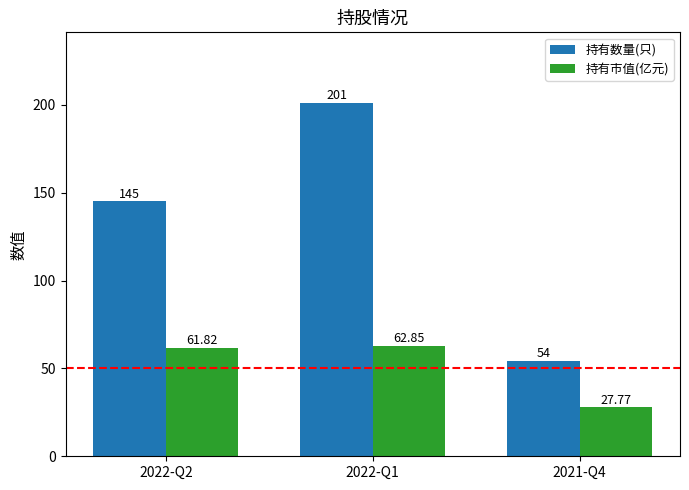

Rank the series at 2022-Q1 from highest to lowest value.

持有数量(只), 持有市值(亿元)